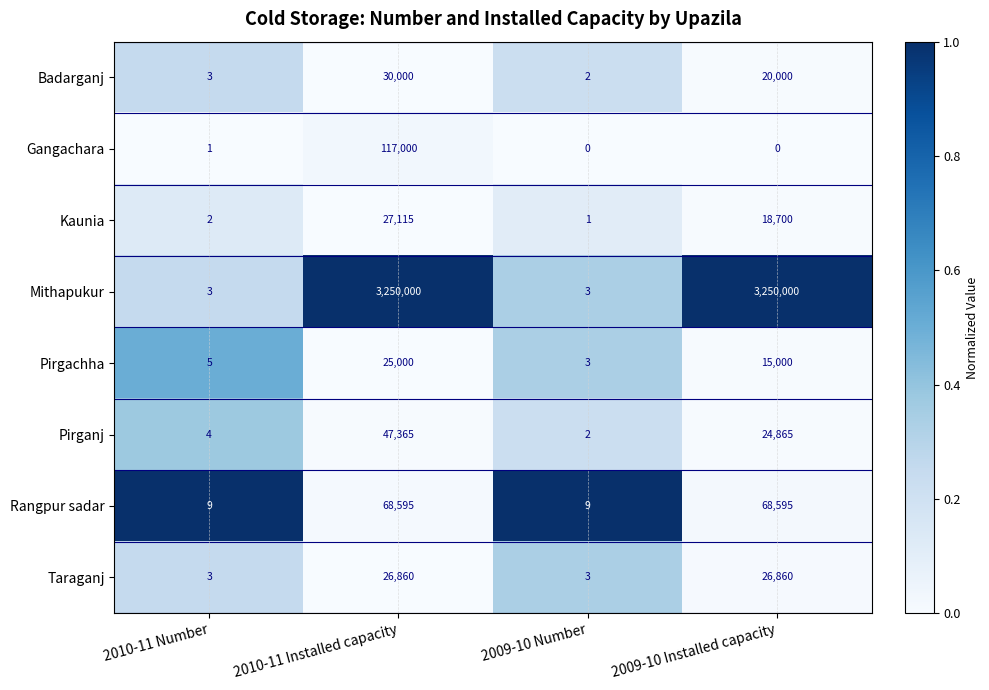

Rank the series by their maximum value, from highest to lowest.

Mithapukur, Gangachara, Rangpur sadar, Pirganj, Badarganj, Kaunia, Taraganj, Pirgachha